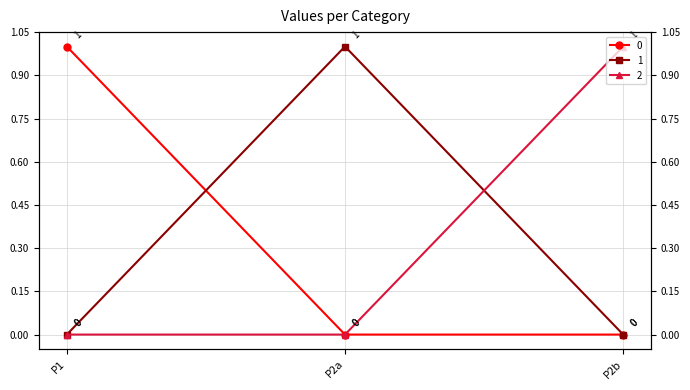

Rank the series by their maximum value, from highest to lowest.

0, 1, 2